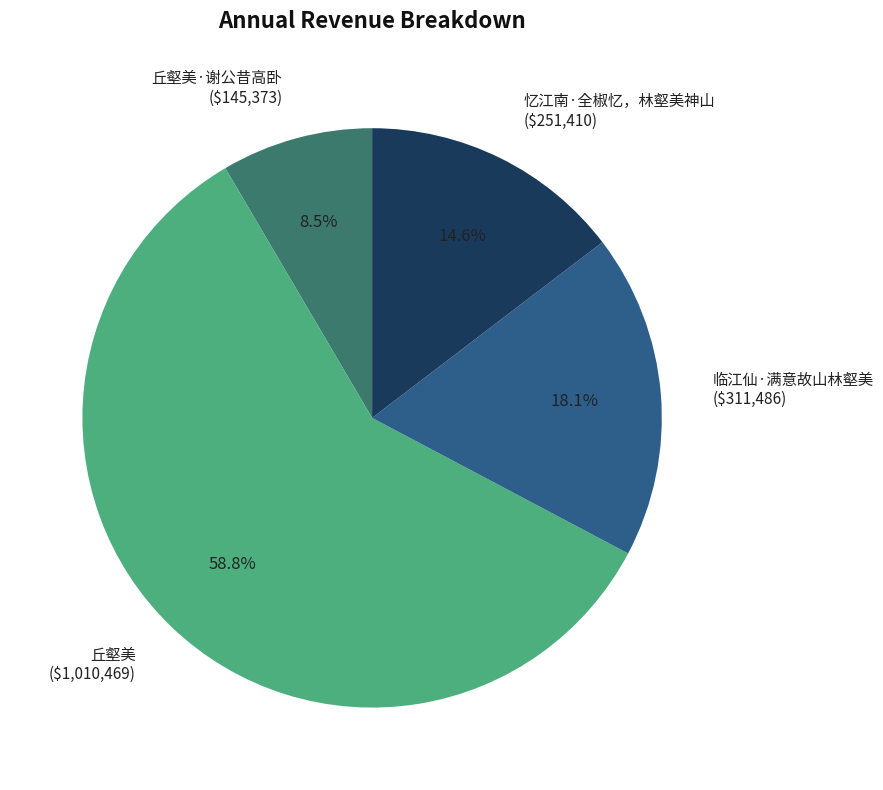

How many slices are in this pie chart?

4